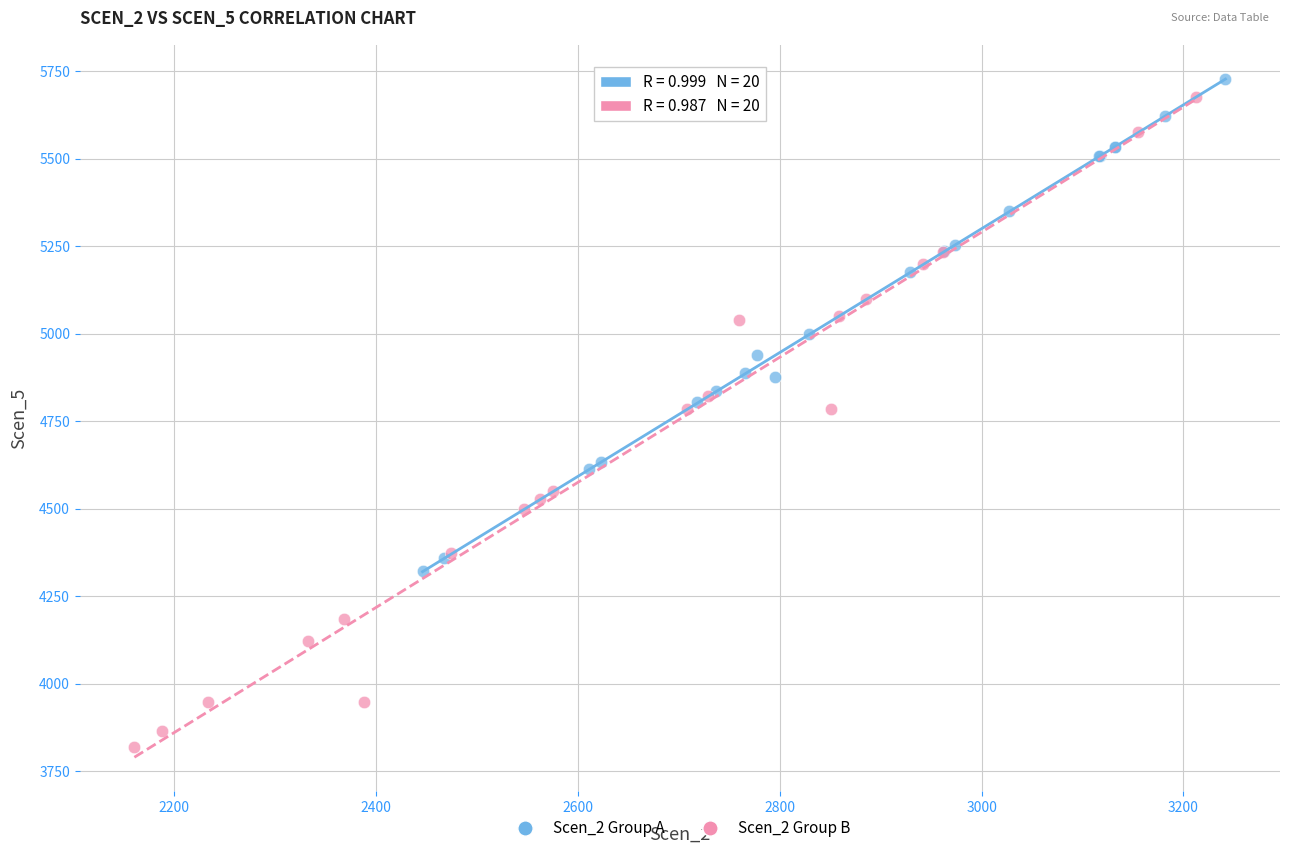

Which series has the widest spread of Y values?

Scen_2 Group B